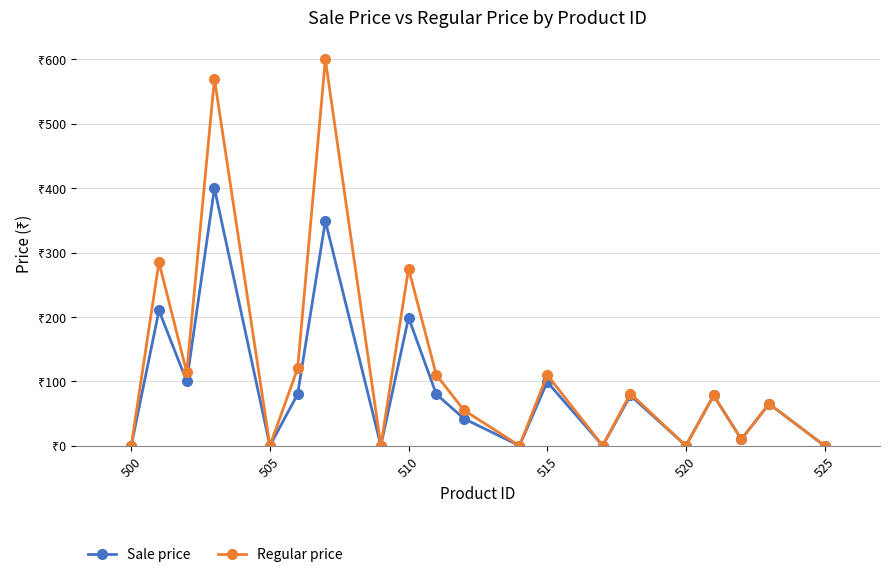

True or false: Regular price has more than 1 points higher than both neighbors.

True